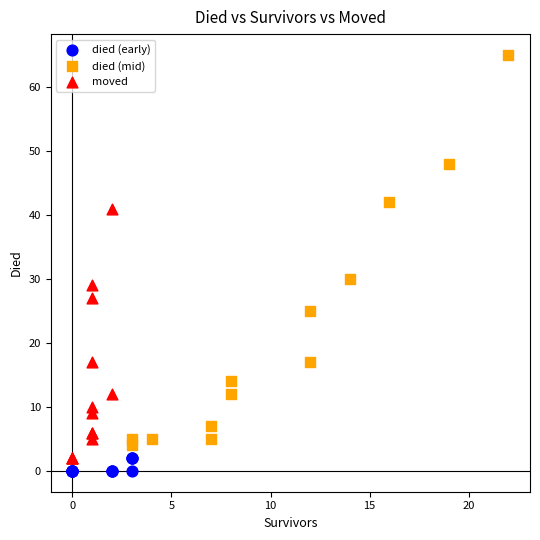

Which series reaches the minimum Y coordinate?

died (early)